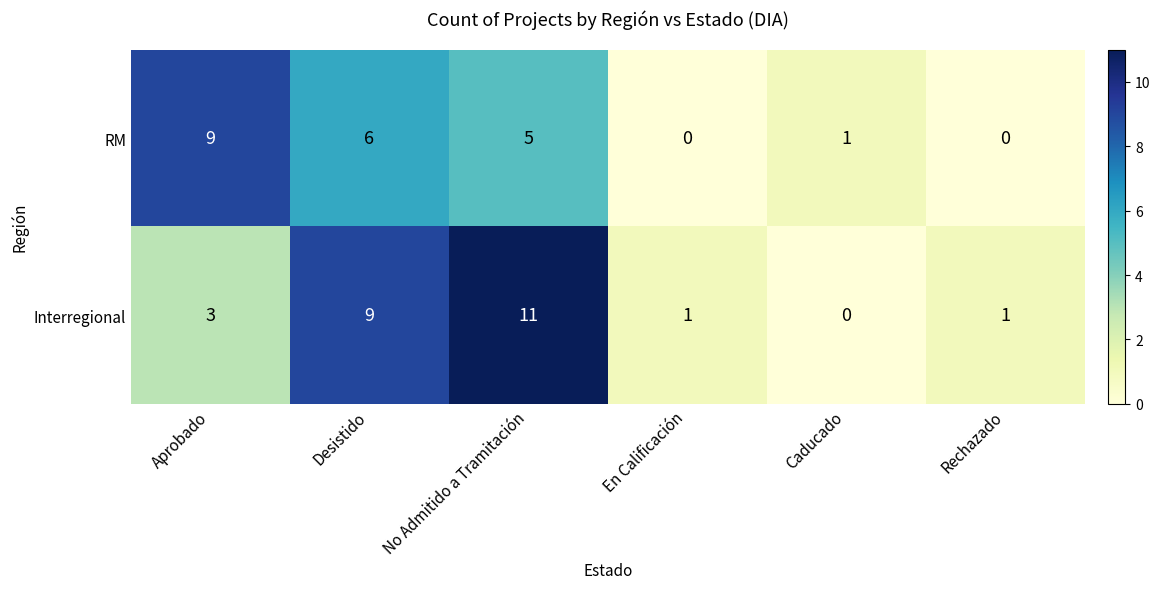

At Aprobado, list the series in order from smallest to largest.

Interregional, RM